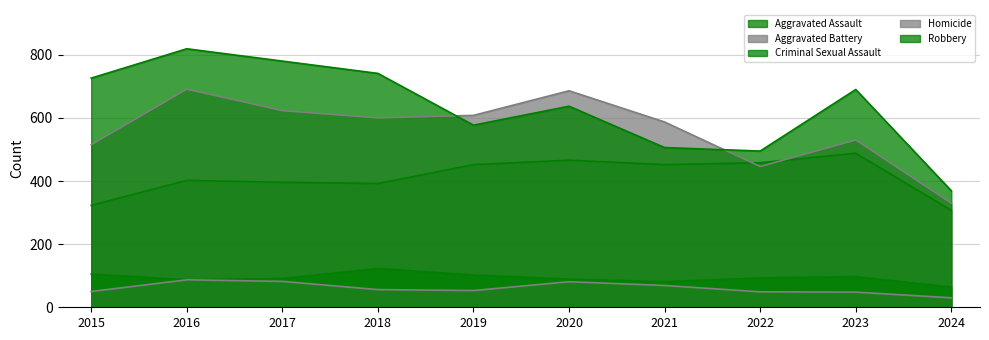

Which series has the largest total across all categories?

Robbery